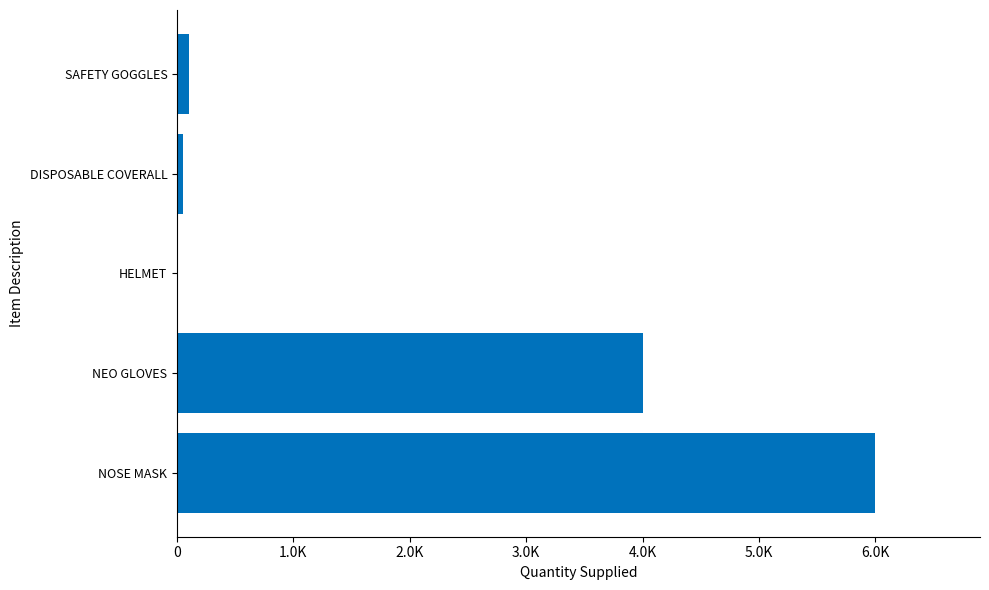

What is the smallest value displayed?

10